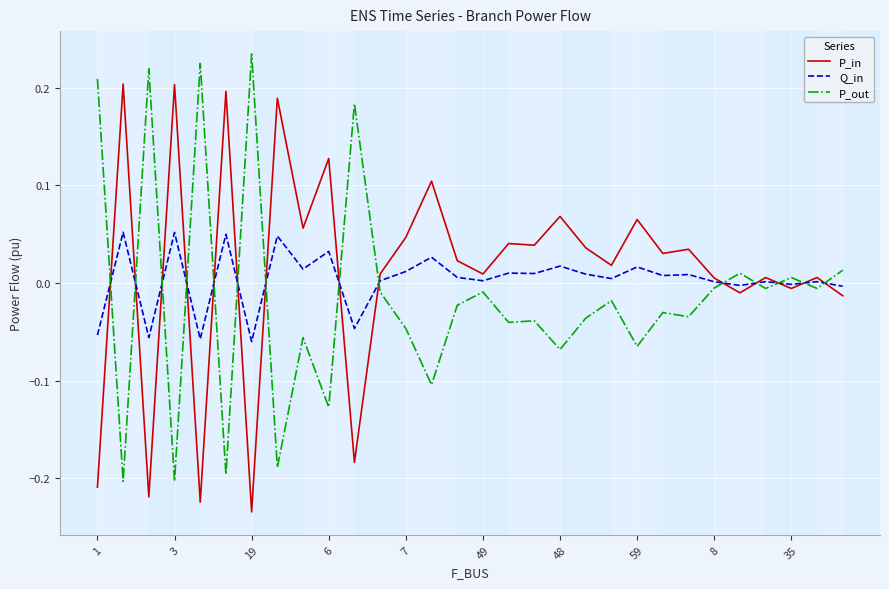

True or false: P_in has more than 1 points higher than both neighbors.

True